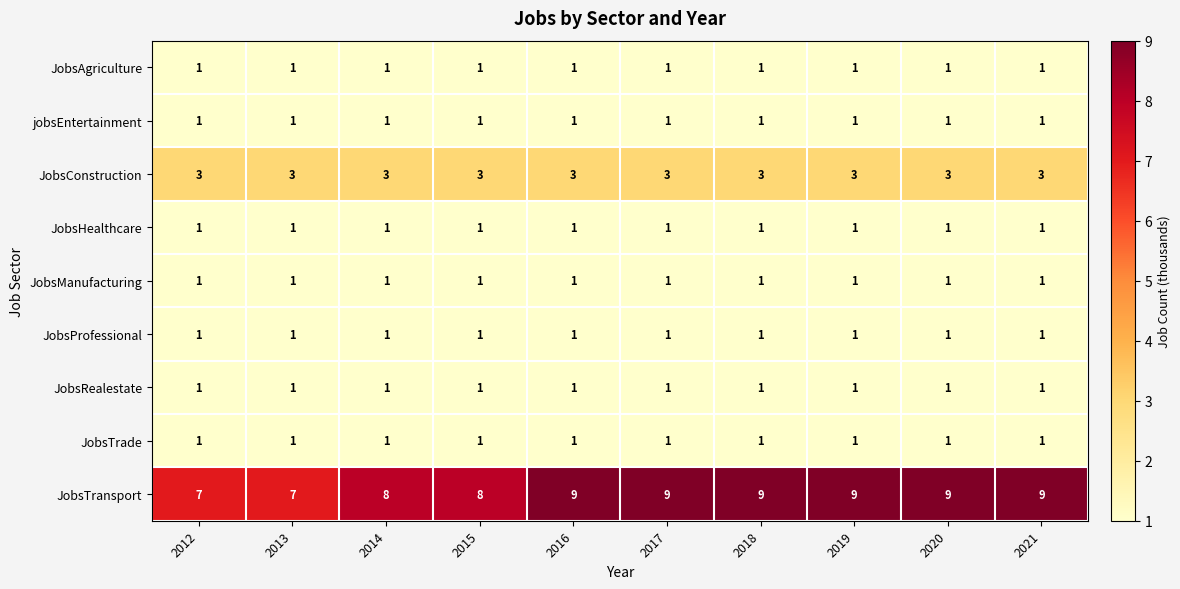

Is it true that JobsRealestate equals 1 at 2021?

True